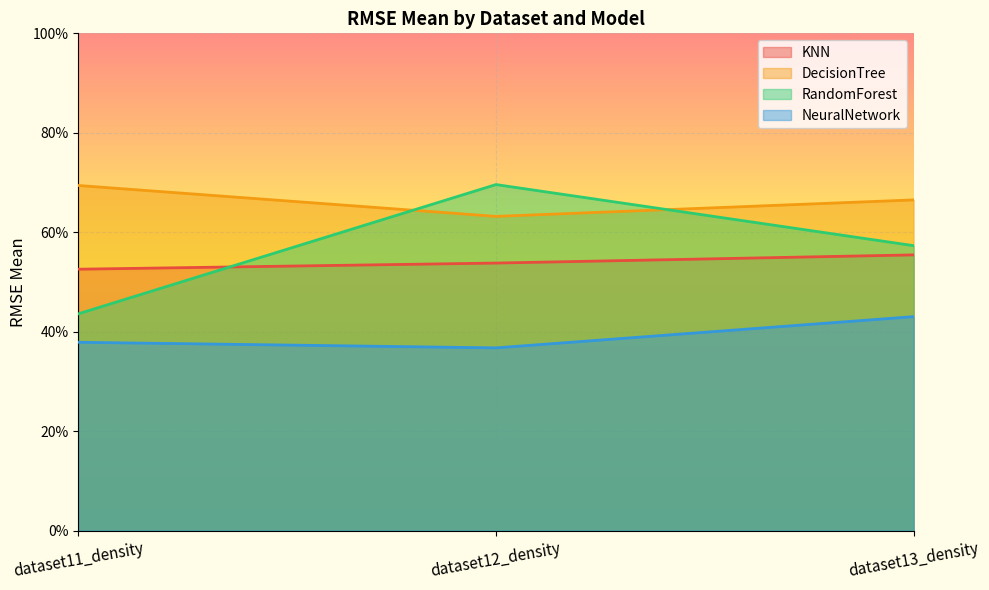

True or false: RandomForest has a value of 1.3 at dataset12_density.

False